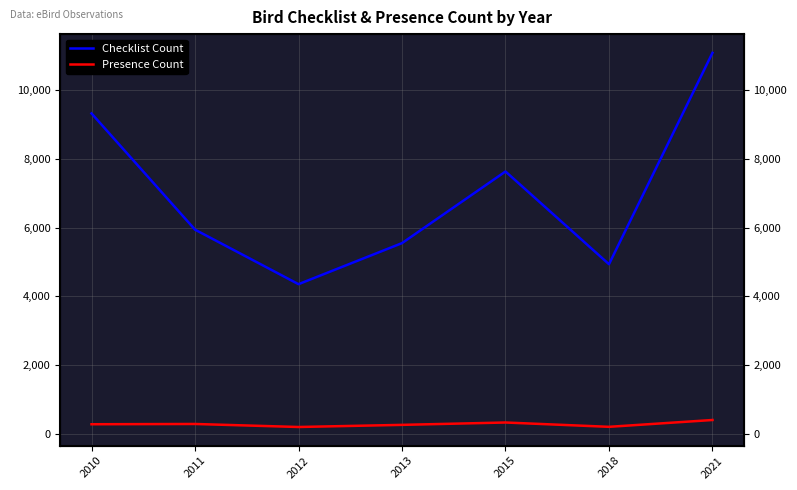

How many distinct data groups are displayed?

2